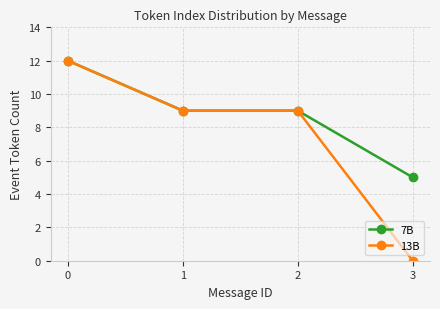

What is the lowest value of the 7B series?

5